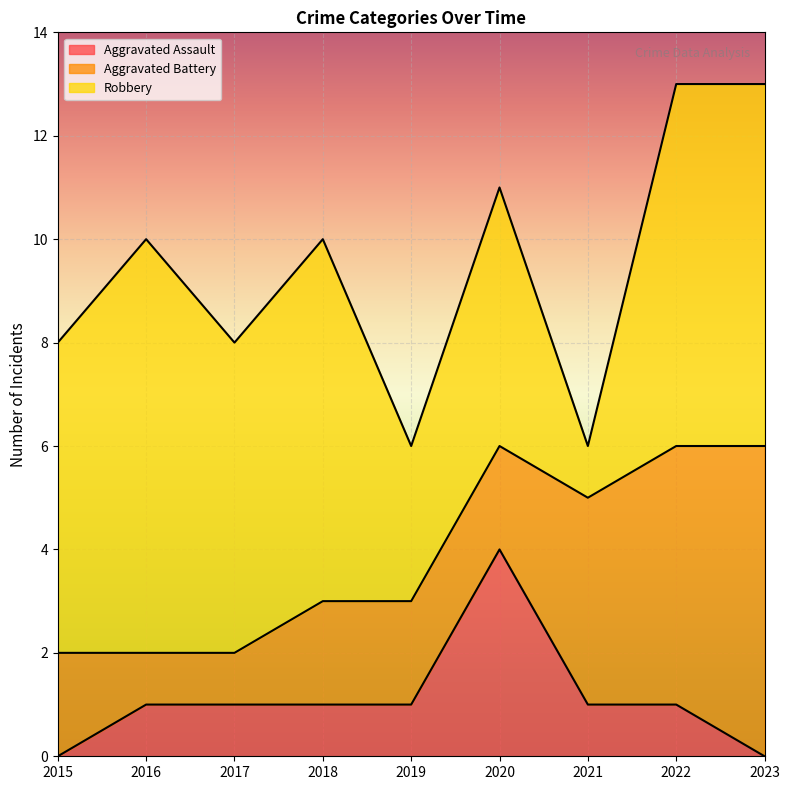

Which category has the lowest value in the Robbery series?

2021